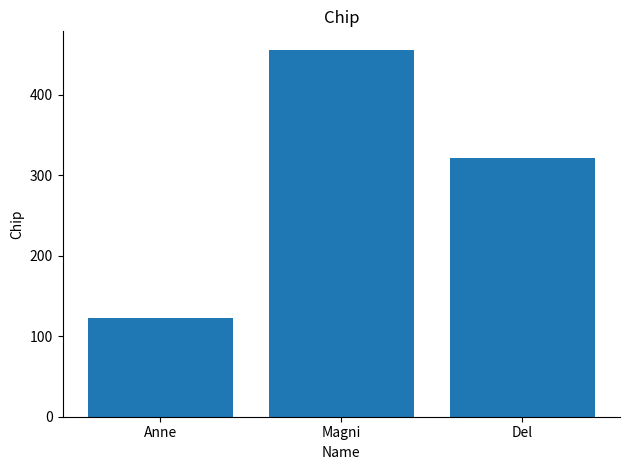

What is the maximum value shown in the chart?

456